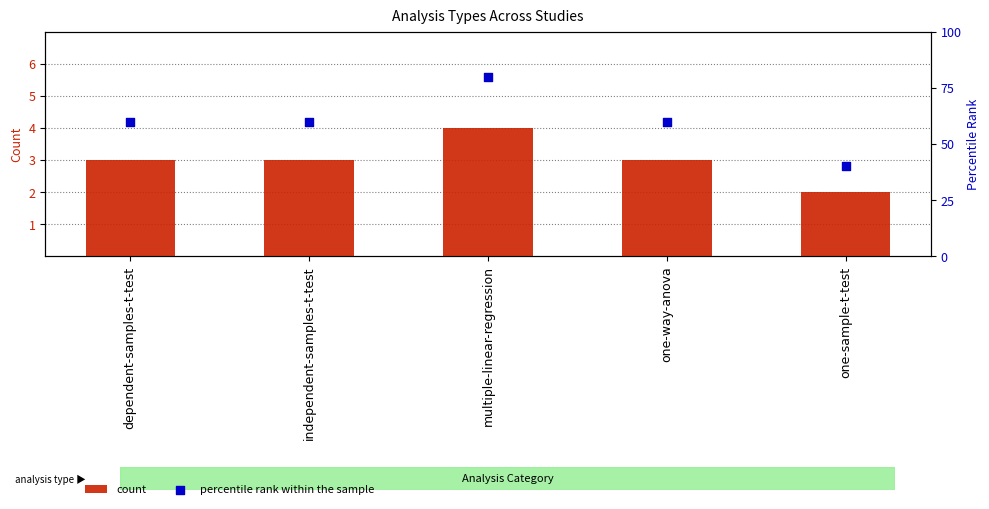

What is the total value across all series at dependent-samples-t-test?

63